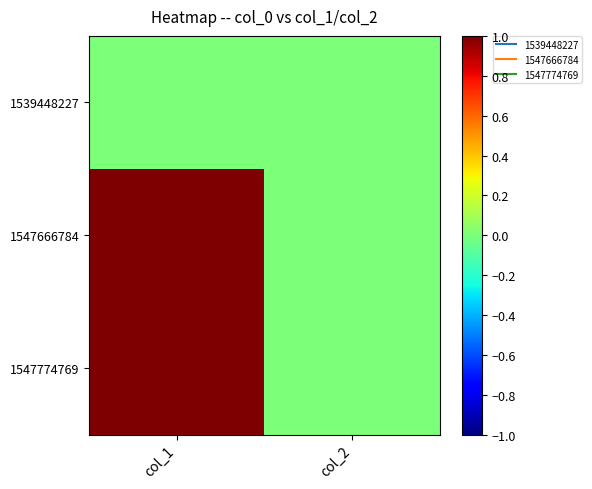

Which label corresponds to the largest value in the chart?

col_1